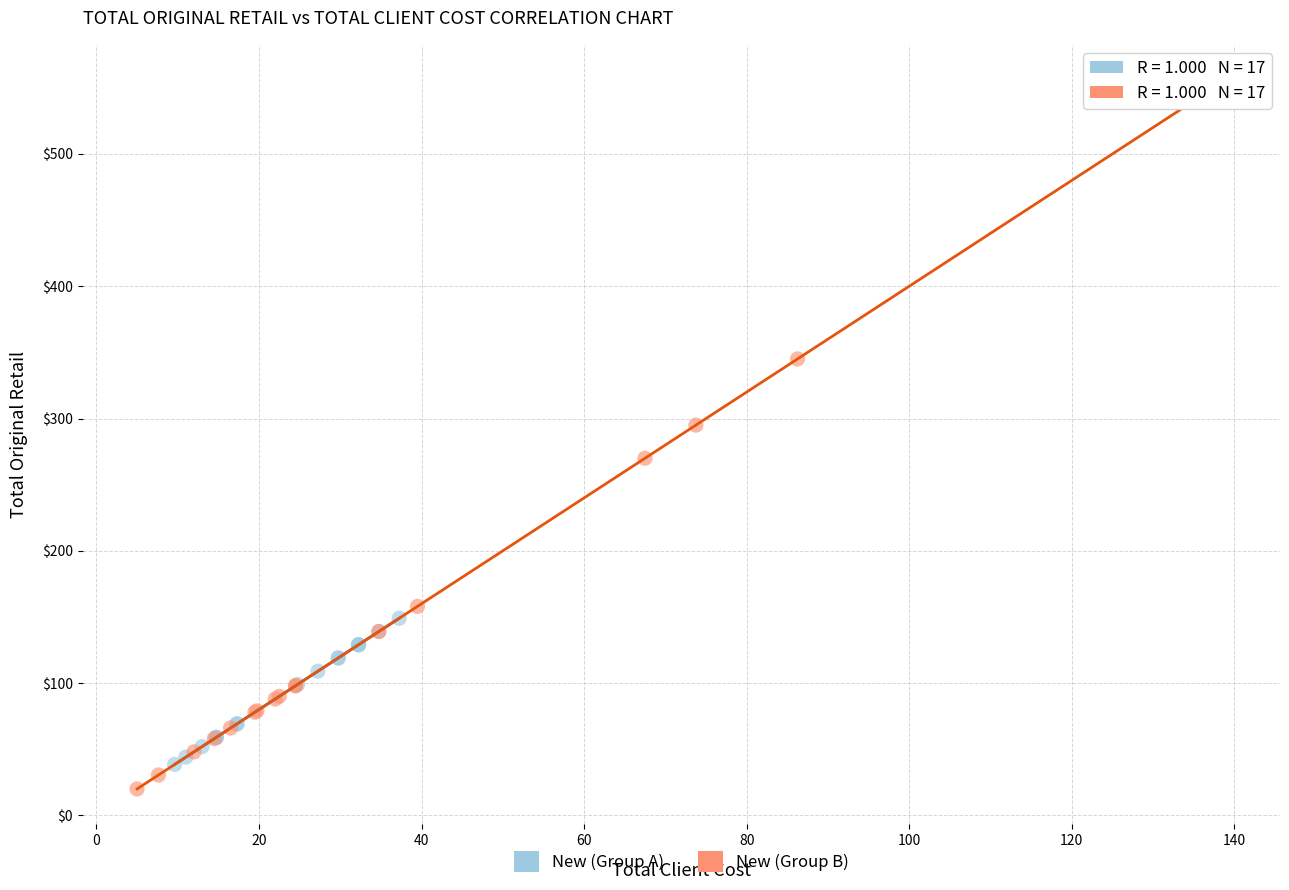

Which series contains the highest Y value?

New (Group B)